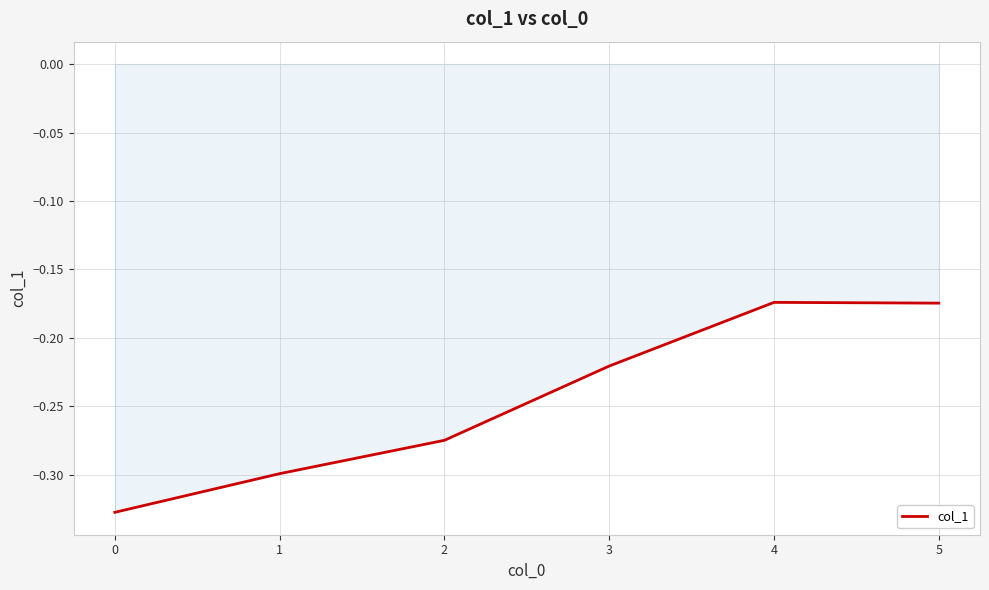

What is the sum of all values?

-1.5